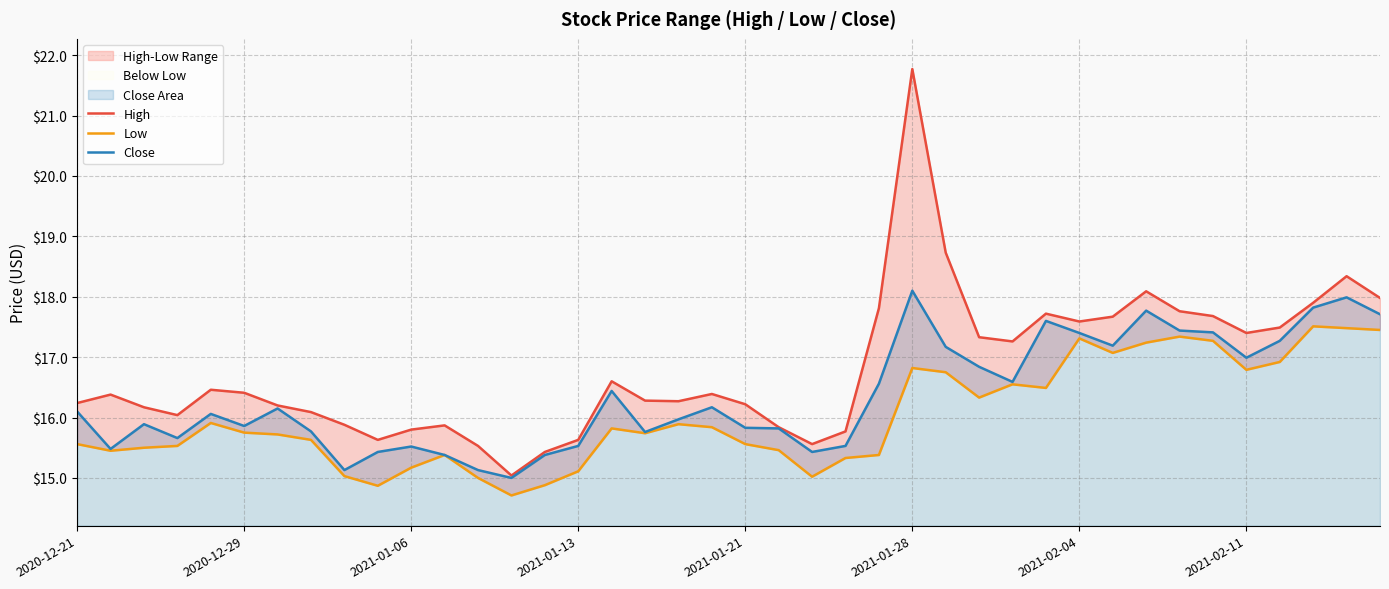

Which series has the largest range (max minus min)?

High